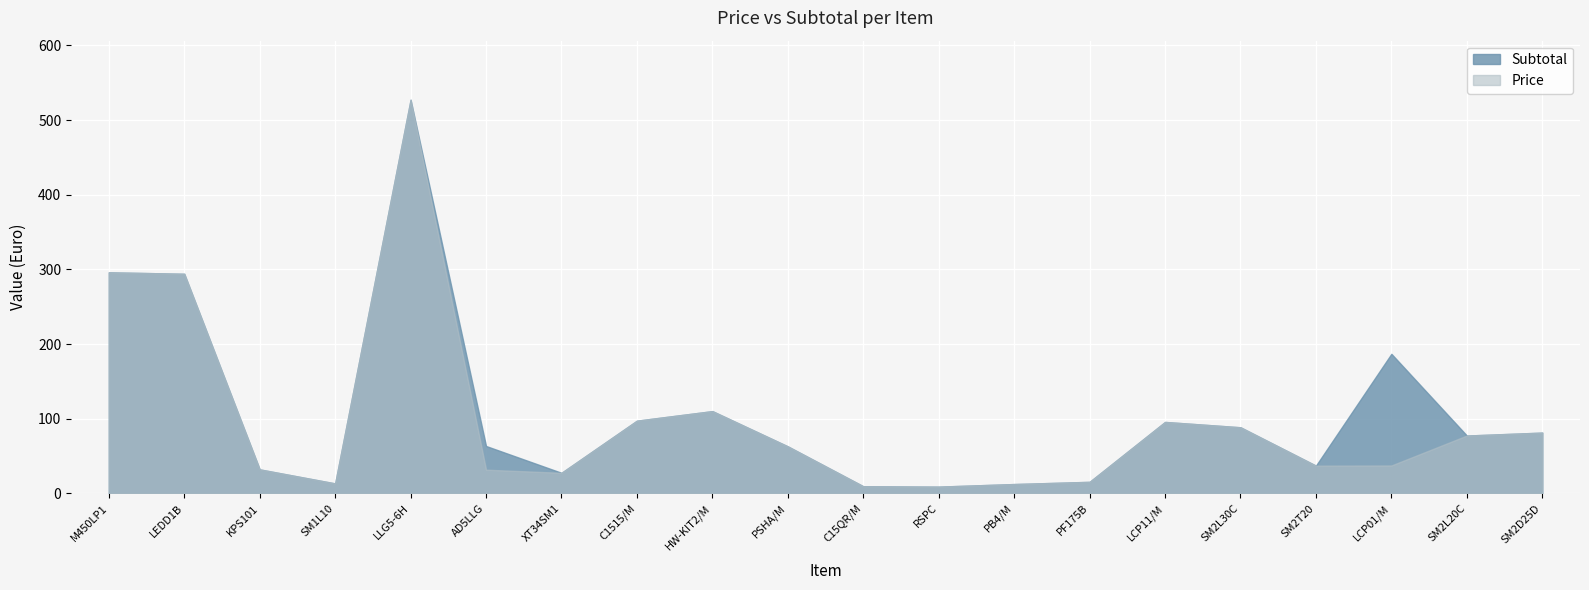

Reading left to right, what are all the values shown in this chart?

Price: M450LP1=296.1	LEDD1B=294.1	KPS101=32.1	SM1L10=13.3	LLG5-6H=527.2	AD5LLG=31.7	XT34SM1=27.5	C1515/M=97.4	HW-KIT2/M=110.2	PSHA/M=63.0	C15QR/M=9.5	RSPC=9.0	PB4/M=12.5	PF175B=15.4	LCP11/M=95.7	SM2L30C=88.5	SM2T20=37.1	LCP01/M=37.4	SM2L20C=77.5	SM2D25D=81.4
Subtotal: M450LP1=296.1	LEDD1B=294.1	KPS101=32.1	SM1L10=13.3	LLG5-6H=527.2	AD5LLG=63.5	XT34SM1=27.5	C1515/M=97.4	HW-KIT2/M=110.2	PSHA/M=63.0	C15QR/M=9.5	RSPC=9.0	PB4/M=12.5	PF175B=15.4	LCP11/M=95.7	SM2L30C=88.5	SM2T20=37.1	LCP01/M=186.9	SM2L20C=77.5	SM2D25D=81.4